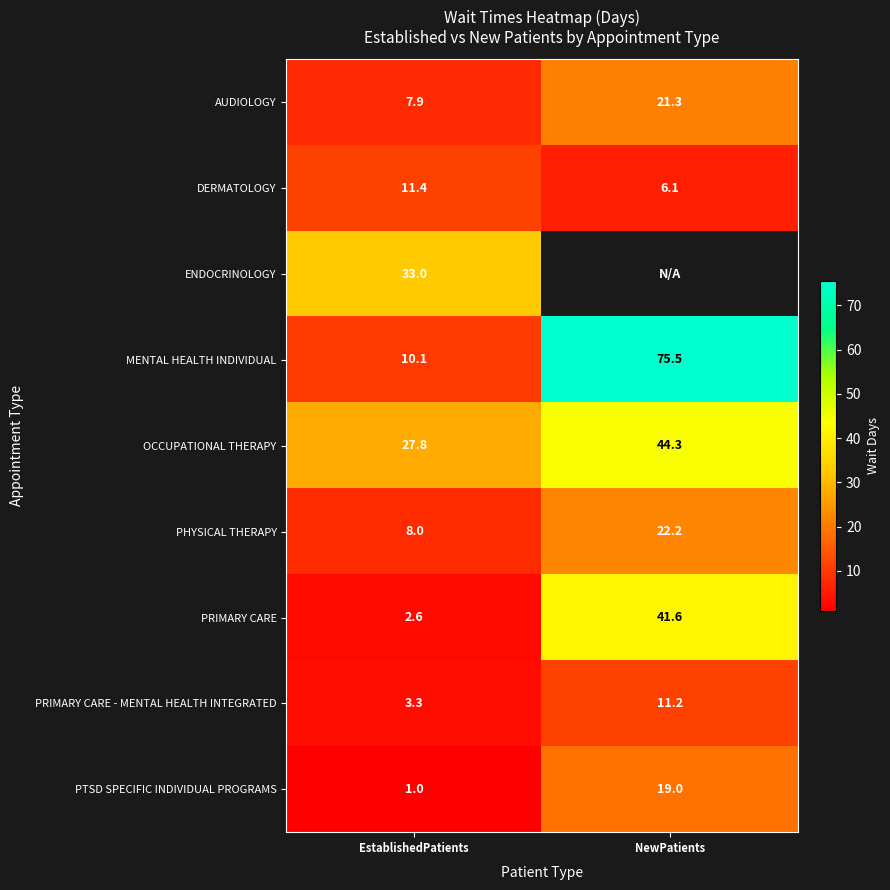

At EstablishedPatients, list the series in order from largest to smallest.

ENDOCRINOLOGY, OCCUPATIONAL THERAPY, DERMATOLOGY, MENTAL HEALTH INDIVIDUAL, PHYSICAL THERAPY, AUDIOLOGY, PRIMARY CARE - MENTAL HEALTH INTEGRATED, PRIMARY CARE, PTSD SPECIFIC INDIVIDUAL PROGRAMS